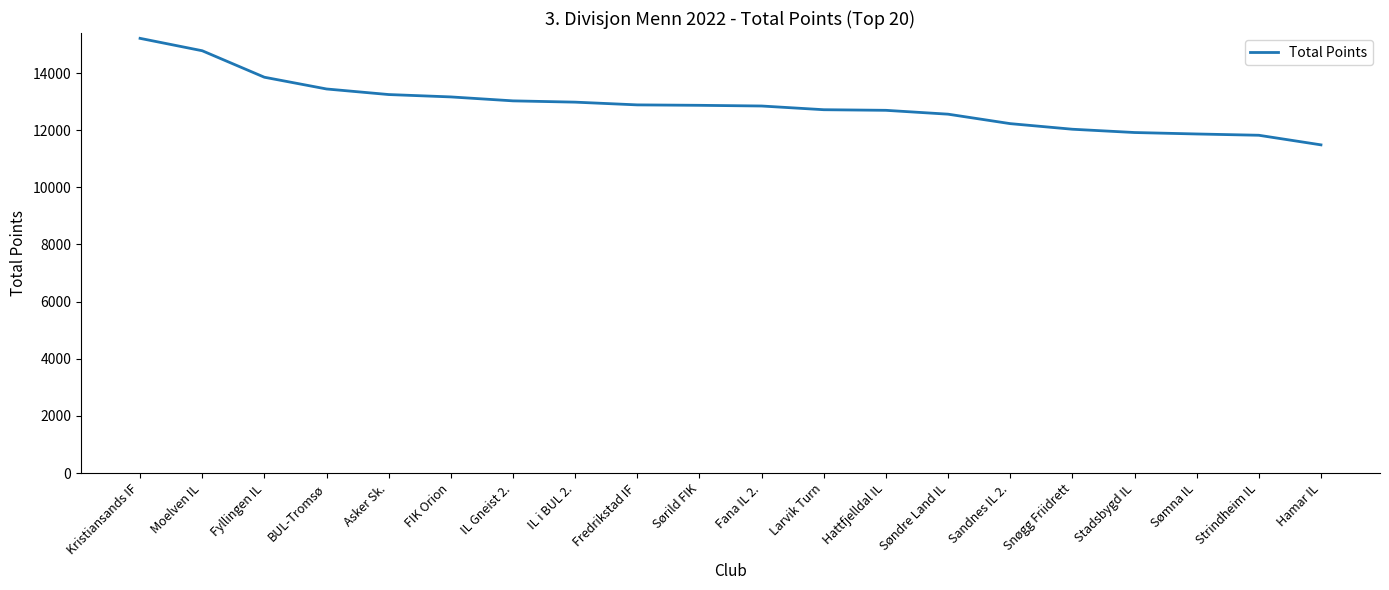

The value at Søndre Land IL is 12560. True or false?

True